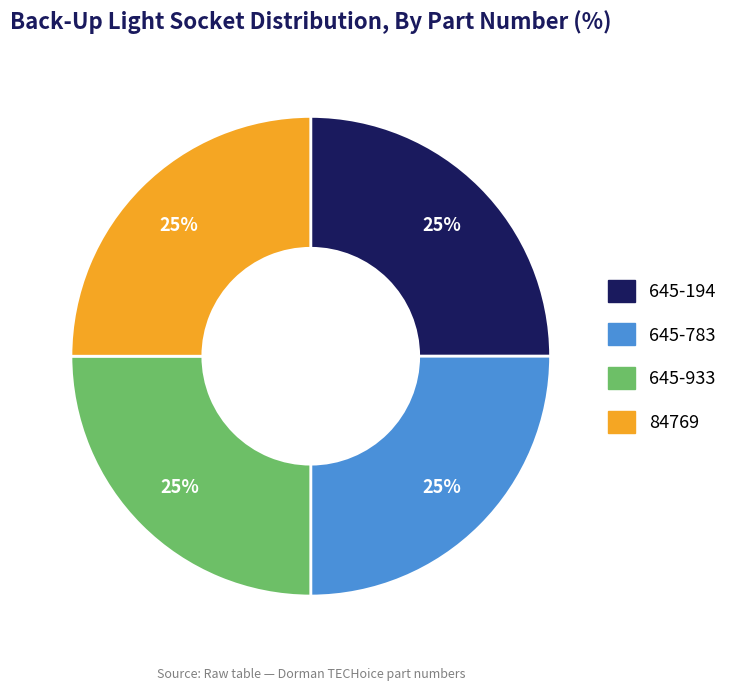

Does any single category account for the majority?

No